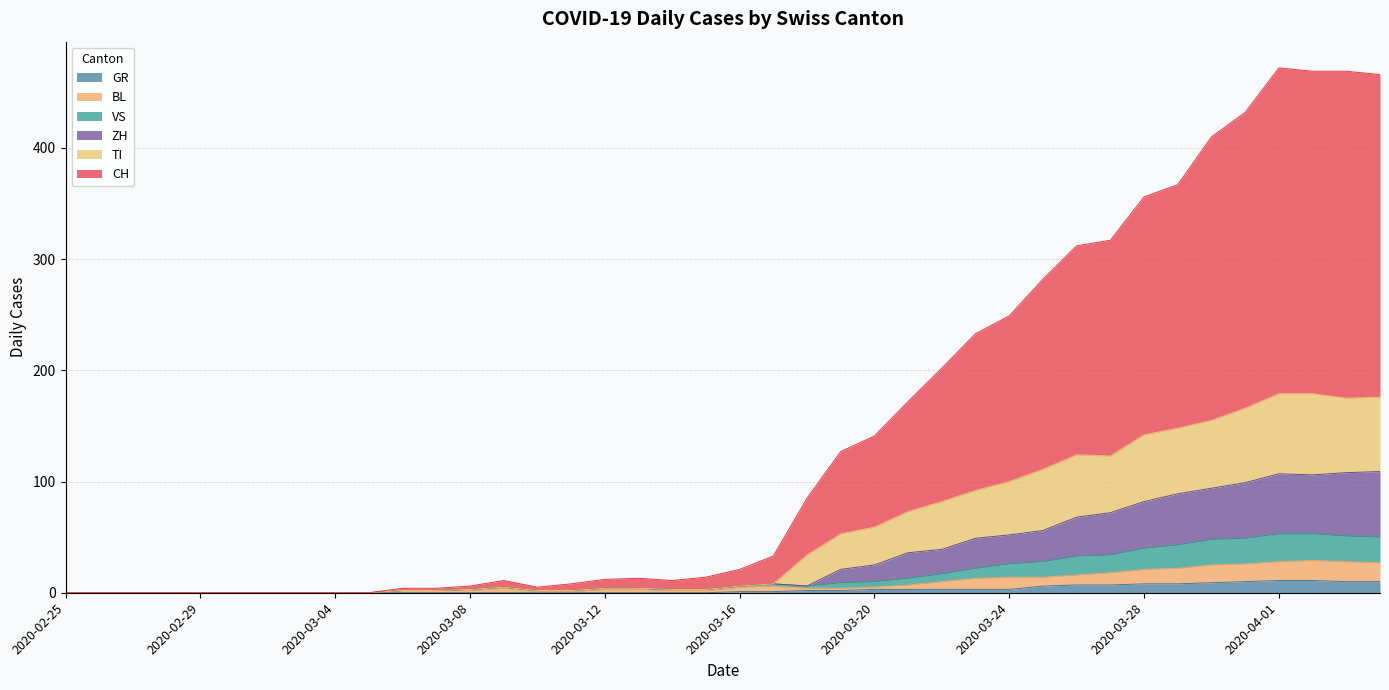

Where is the first local maximum for CH?

2020-03-09